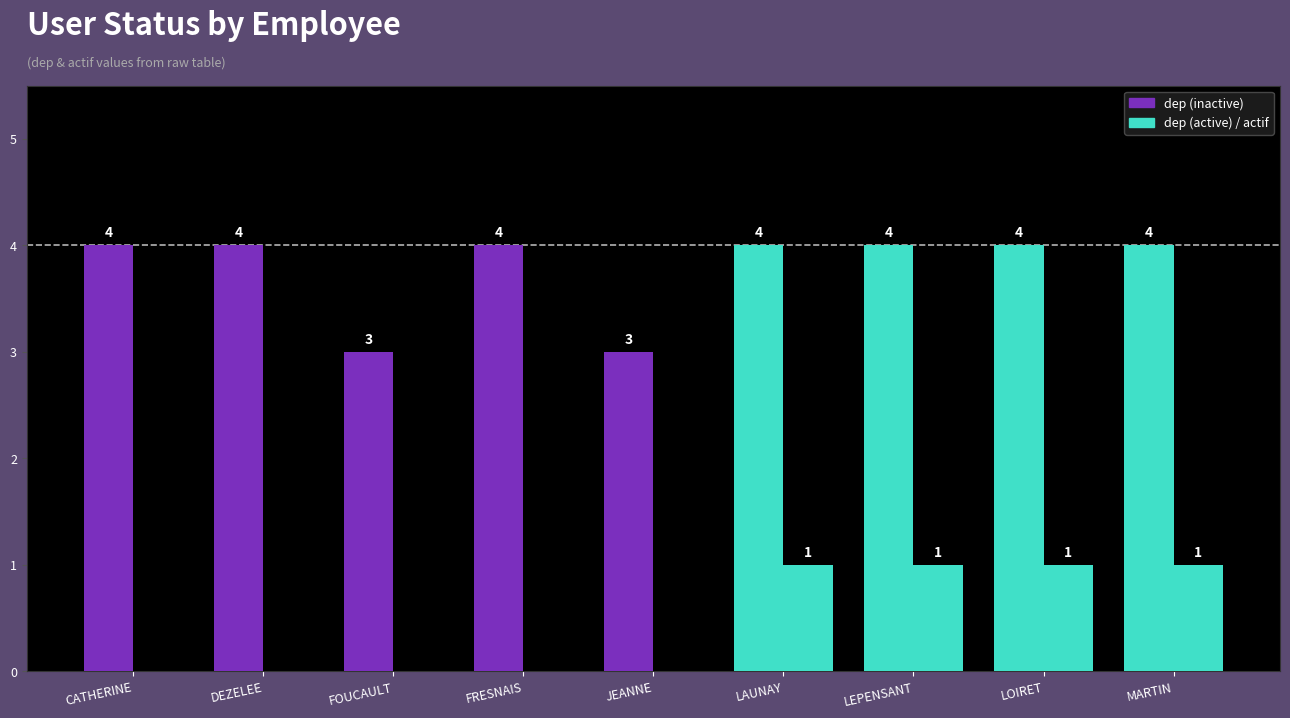

How many groups of bars are there?

9